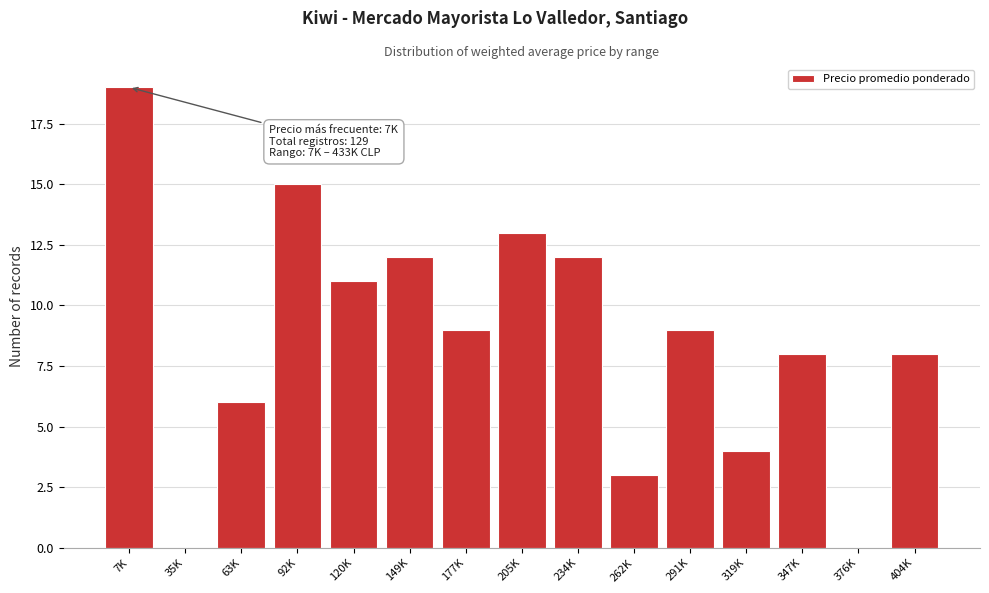

Reading left to right, list all the values displayed in this chart.

7K=19	35K=0	63K=6	92K=15	120K=11	149K=12	177K=9	205K=13	234K=12	262K=3	291K=9	319K=4	347K=8	376K=0	404K=8